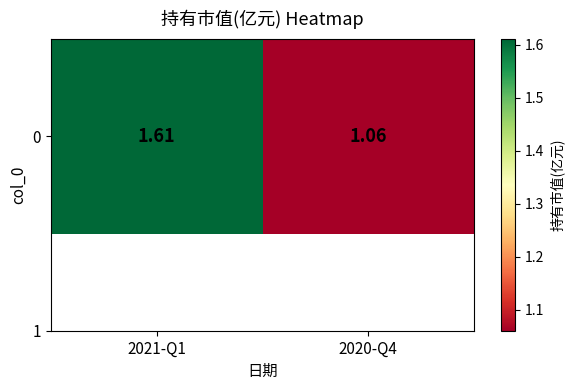

What is the change in value from 2021-Q1 to 2020-Q4?

-0.6